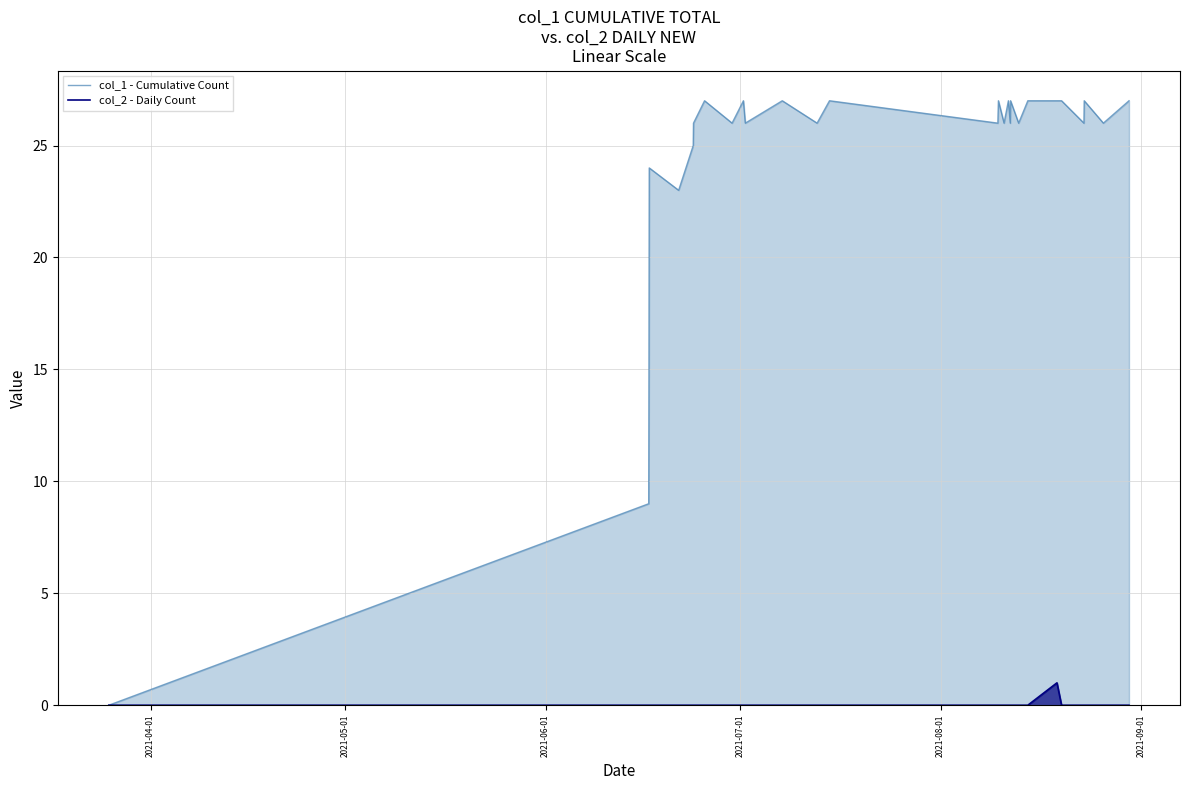

Which series has the largest total across all categories?

col_1 - Cumulative Count